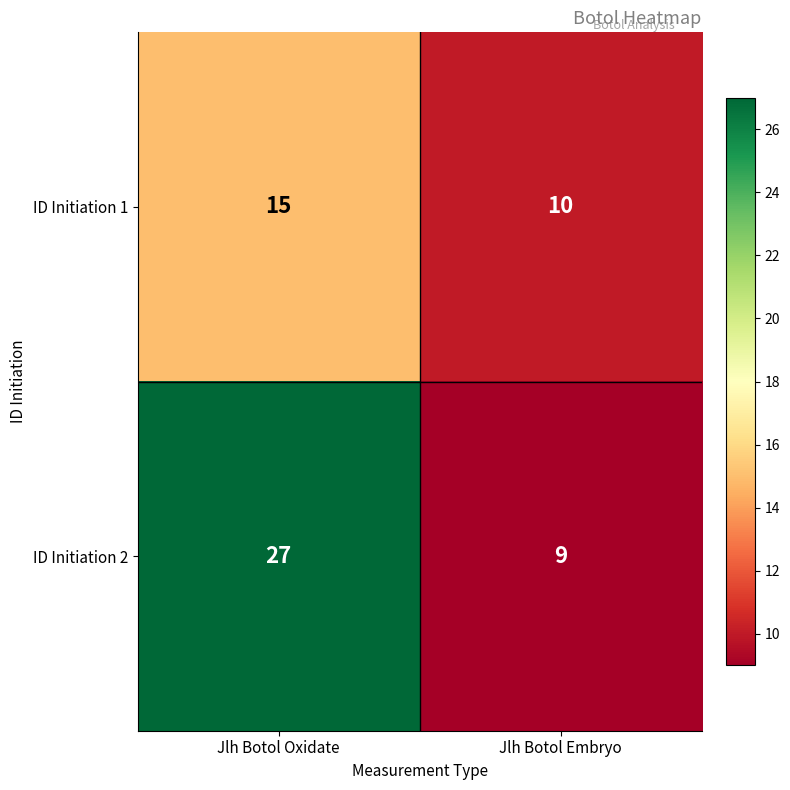

What is the approximate value of ID Initiation 1 at Jlh Botol Oxidate?

15